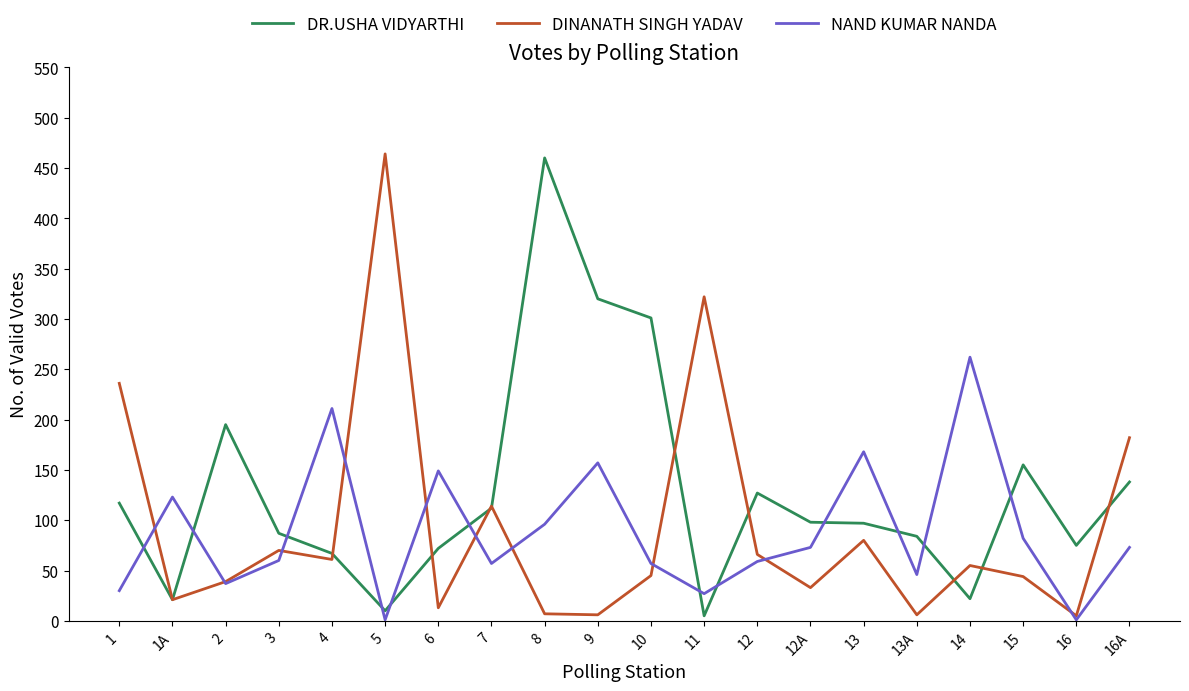

What is the sum of all NAND KUMAR NANDA values?

1769